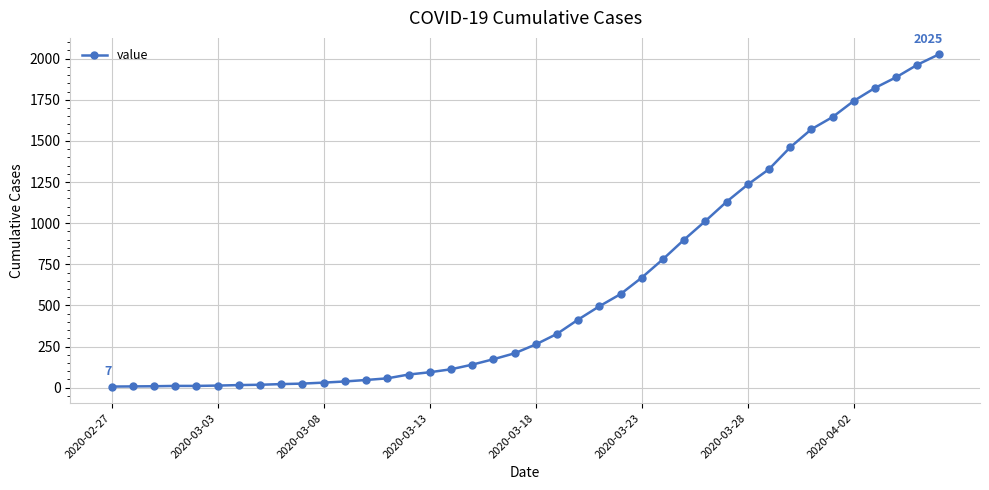

What is the minimum value shown in the chart?

7